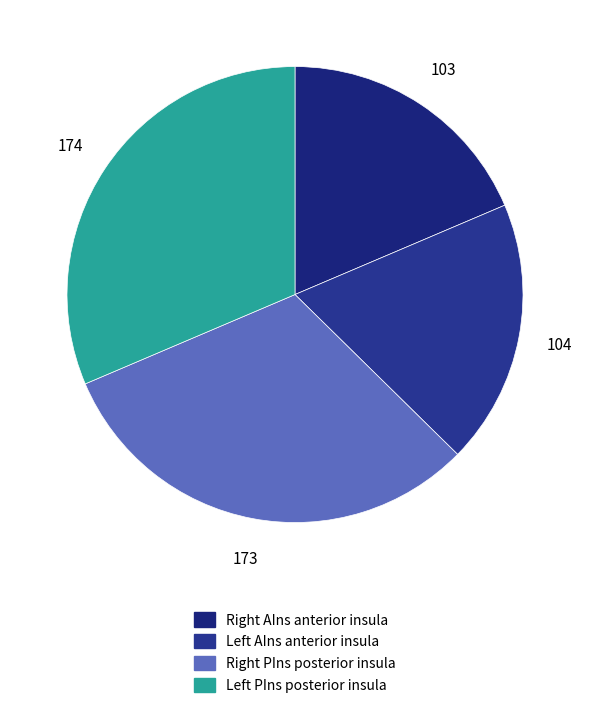

How many slices are in this pie chart?

4